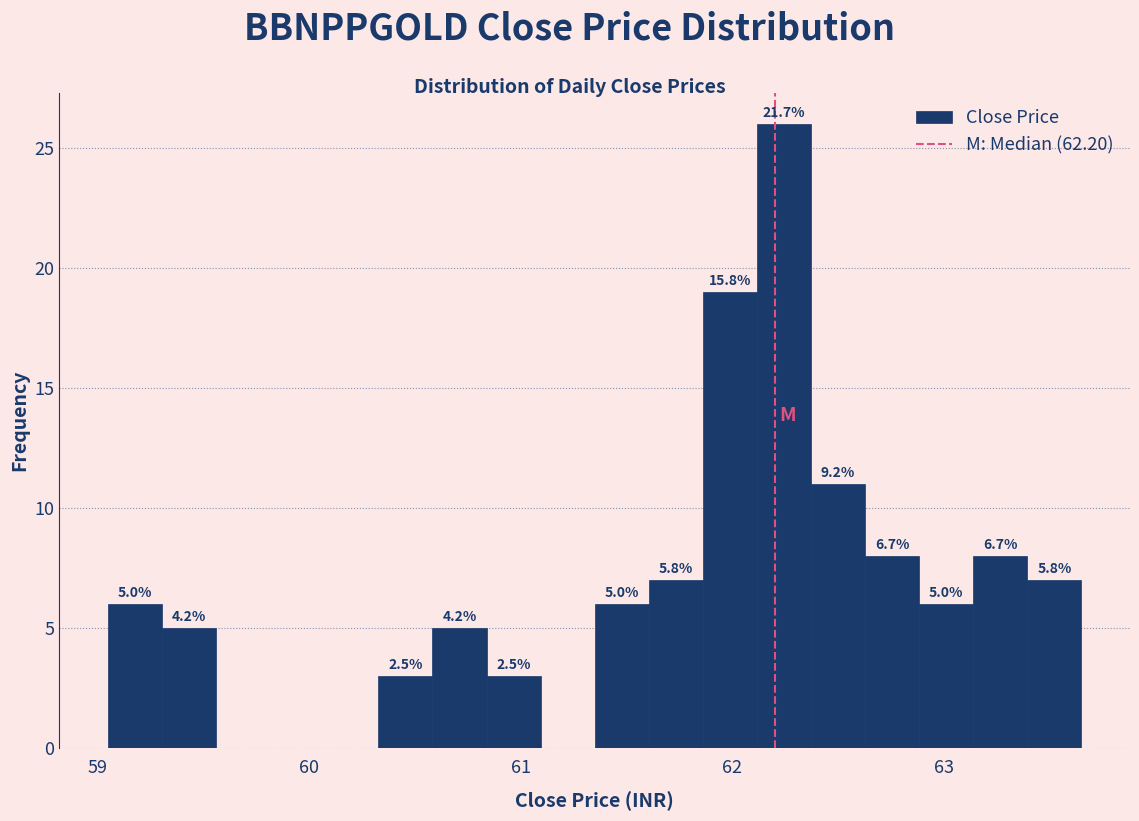

Read against the x-axis, roughly where is the centre of the tallest bar?

62.2